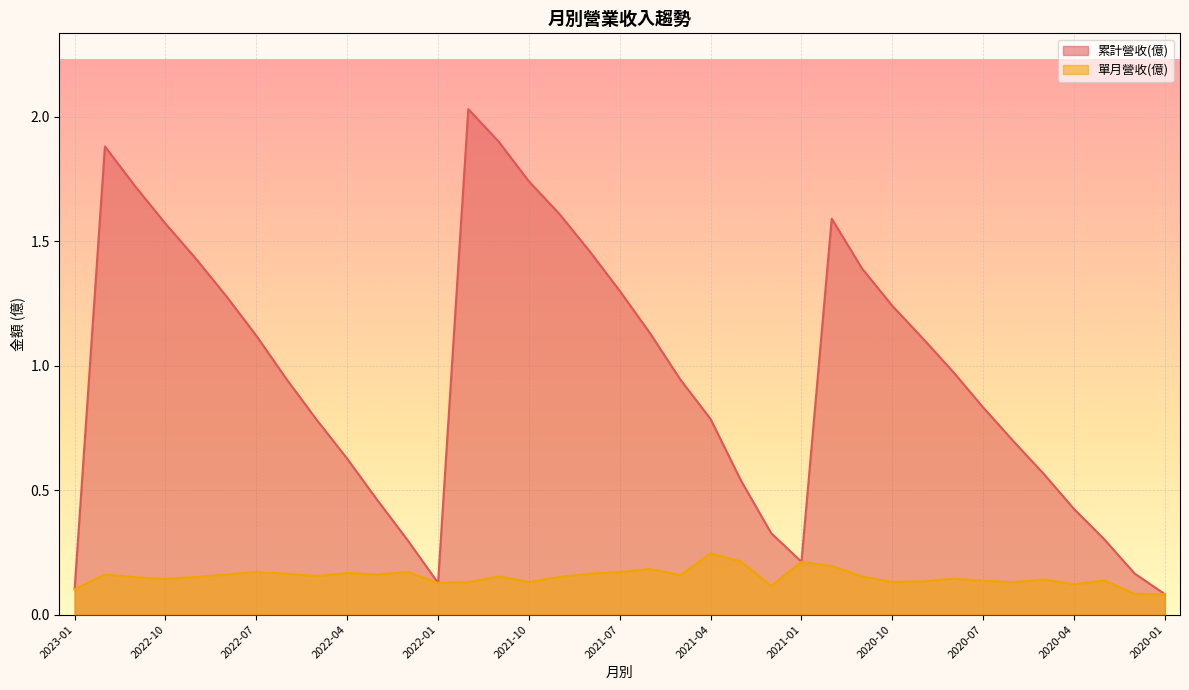

What is the minimum value for 單月營收(億)?

0.1